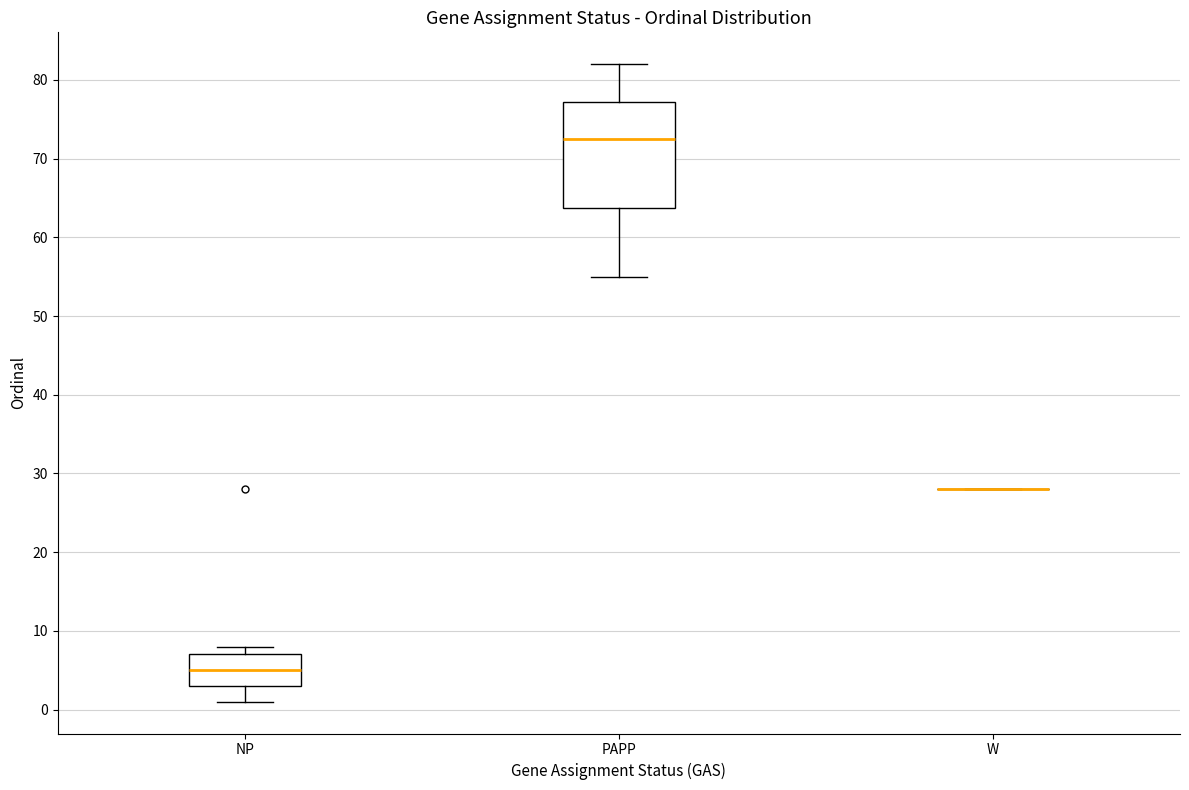

Reading left to right, read every box against the y-axis: the position of its median line, the range the box covers, and the ends of its whiskers. The values are not printed on the chart, so give them approximately, as read against the axis.

NP: median 5, box 3 to 7, whiskers 1 to 8
PAPP: median 73, box 64 to 77, whiskers 55 to 82
W: box collapsed to a line at 28, whiskers 28 to 28